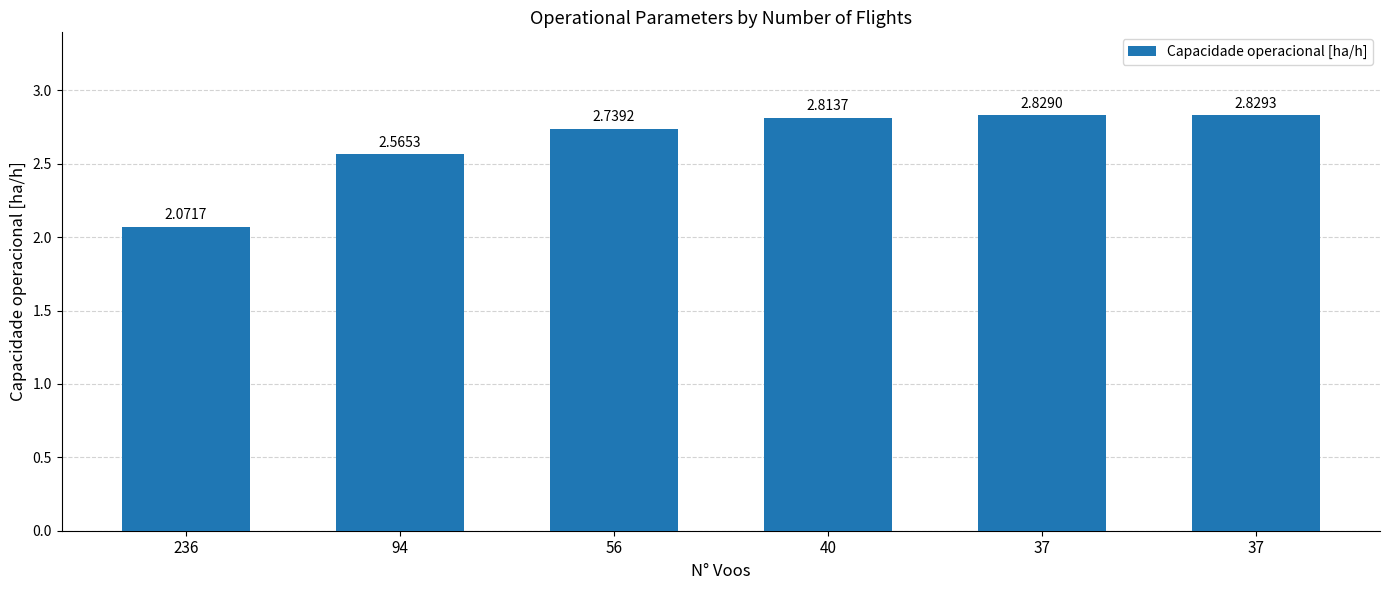

Which label corresponds to the largest value in the chart?

37